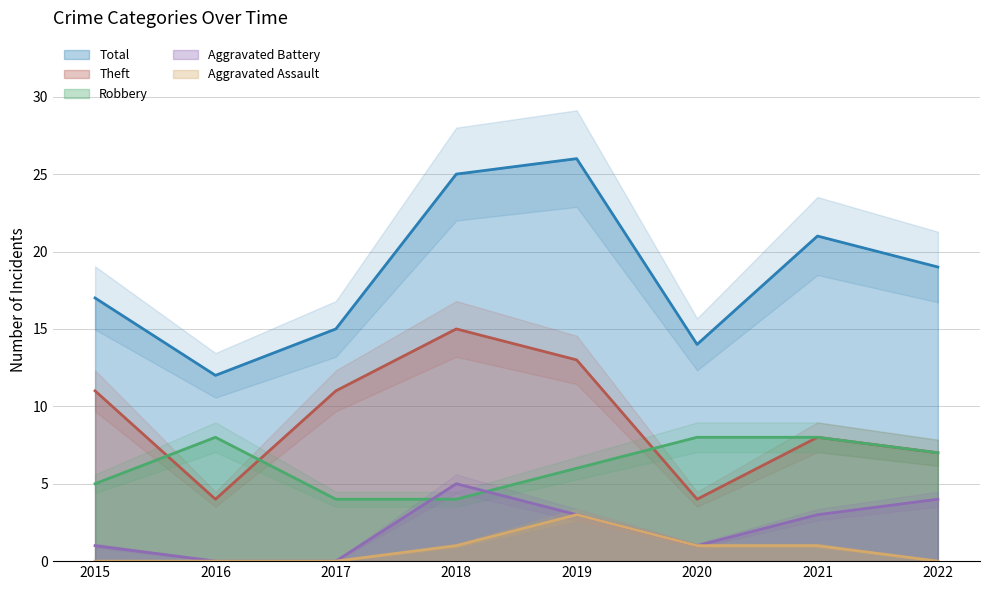

Reading right to left, what are all the values shown in this chart?

Robbery: 2022=7	2021=8	2020=8	2019=6	2018=4	2017=4	2016=8	2015=5
Theft: 2022=7	2021=8	2020=4	2019=13	2018=15	2017=11	2016=4	2015=11
Aggravated Battery: 2022=4	2021=3	2020=1	2019=3	2018=5	2017=0	2016=0	2015=1
Aggravated Assault: 2022=0	2021=1	2020=1	2019=3	2018=1	2017=0	2016=0	2015=0
Total: 2022=19	2021=21	2020=14	2019=26	2018=25	2017=15	2016=12	2015=17